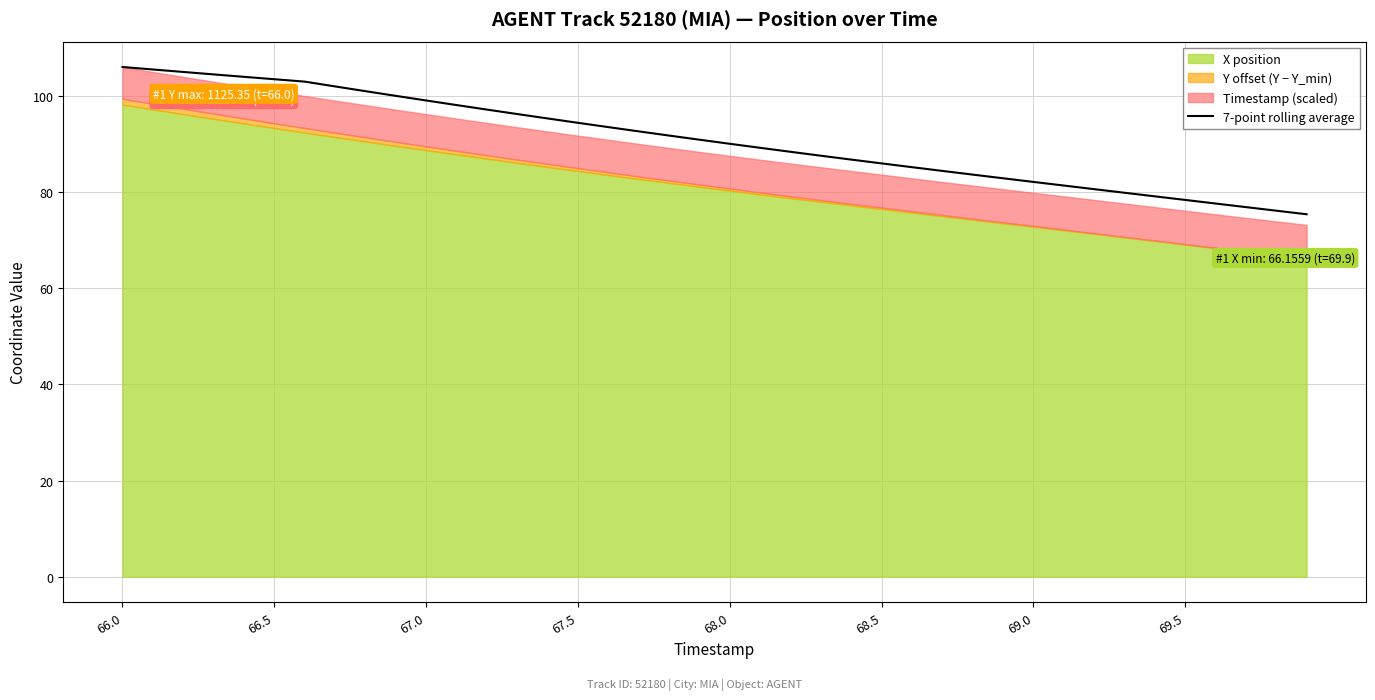

What is the greatest value displayed?

106.0